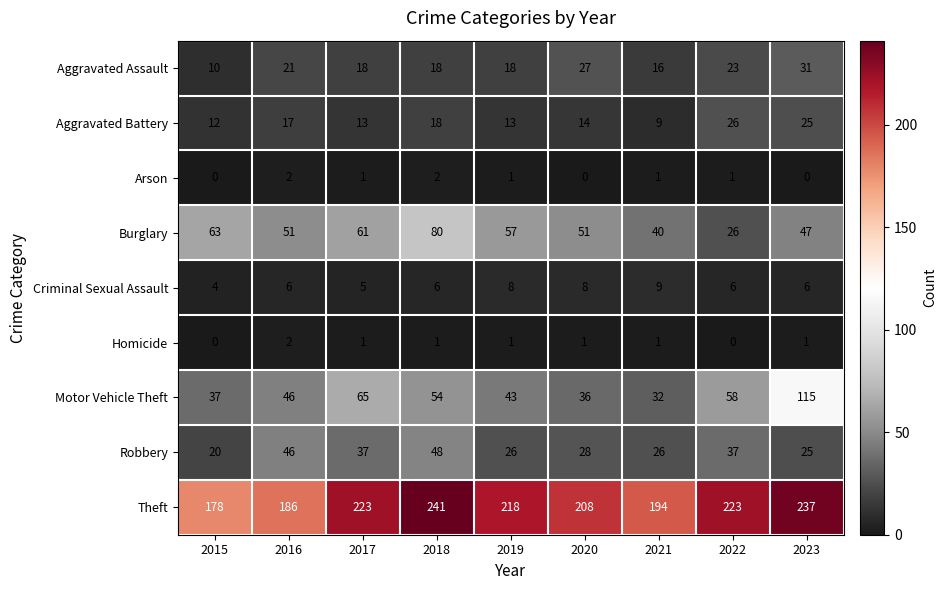

Is it true that Criminal Sexual Assault equals 6 at 2023?

True